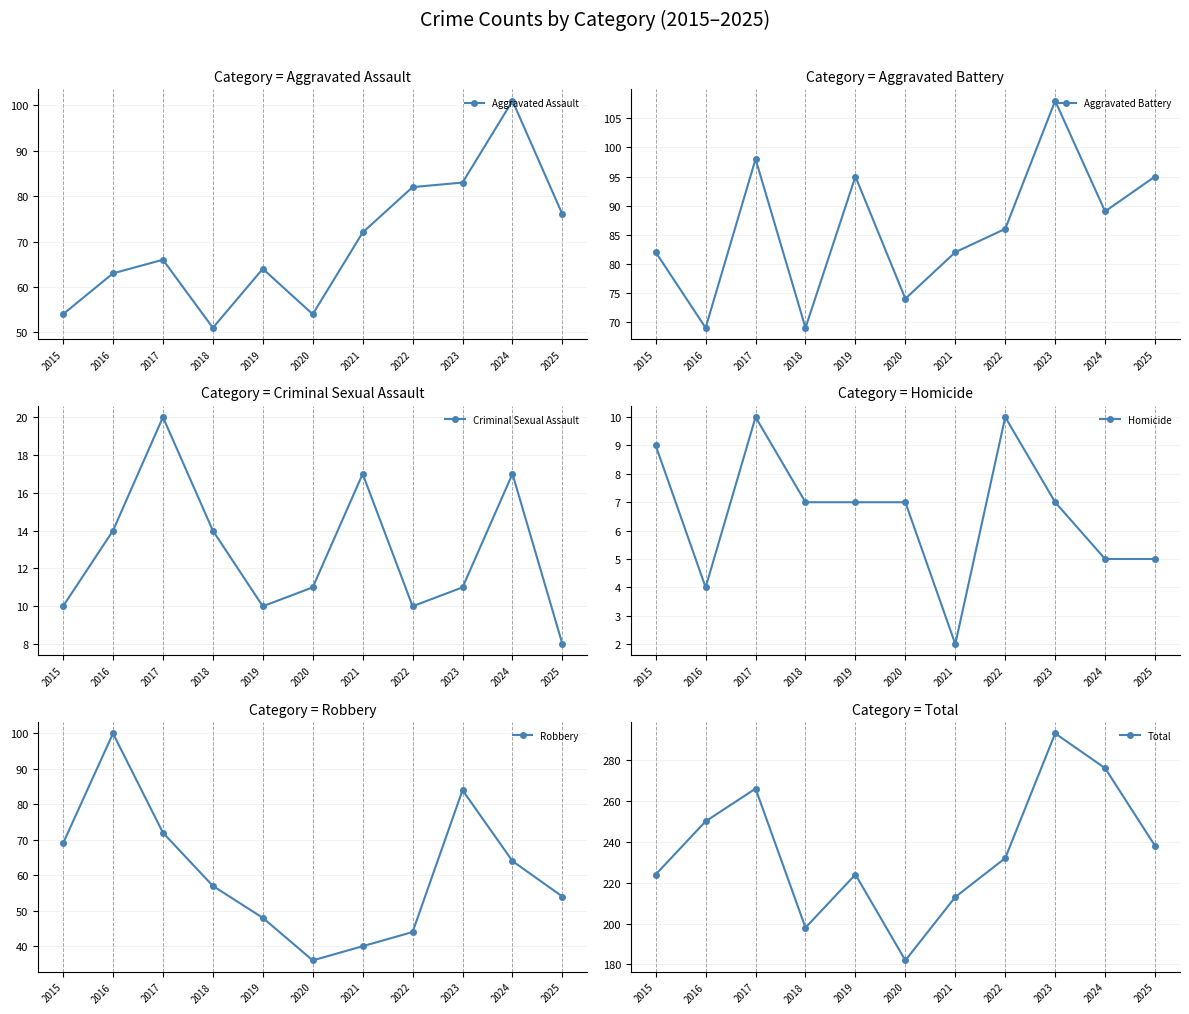

What is the value of the Total point at the 3rd from the left?

266